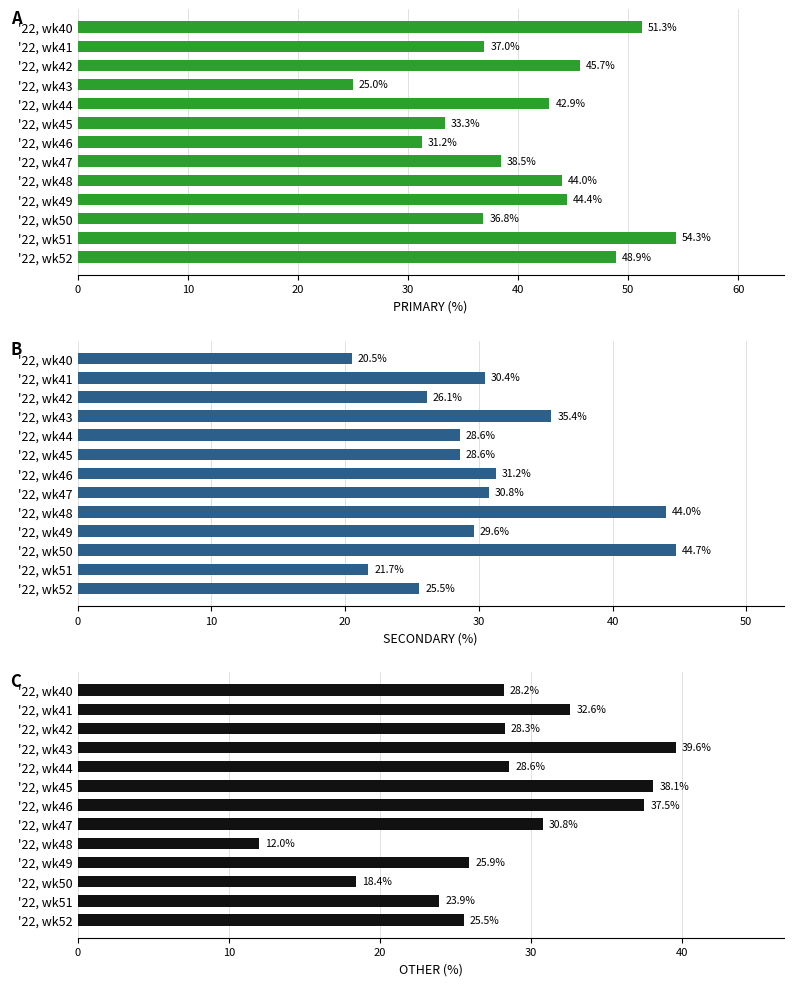

What is the smallest value displayed?

12.0